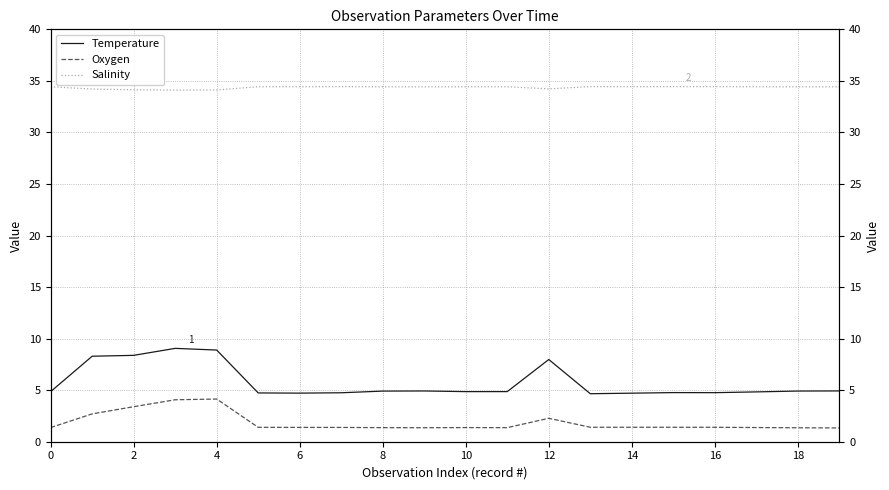

Which series has the largest total across all categories?

Salinity